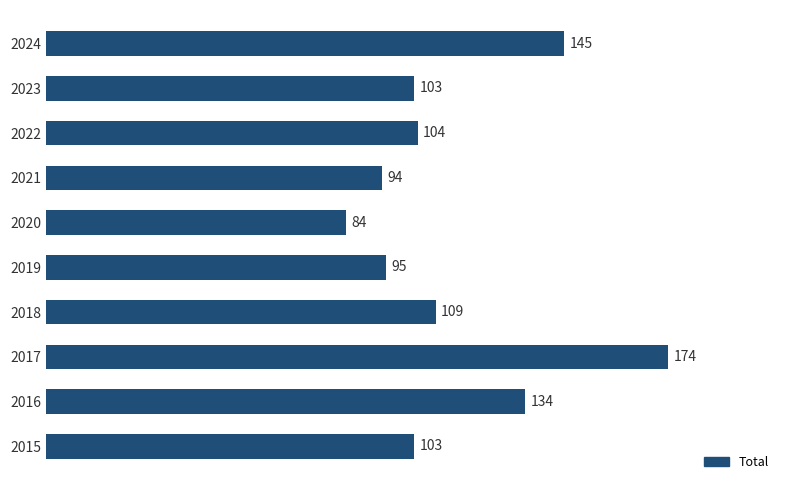

What is the difference between the maximum and minimum values?

90